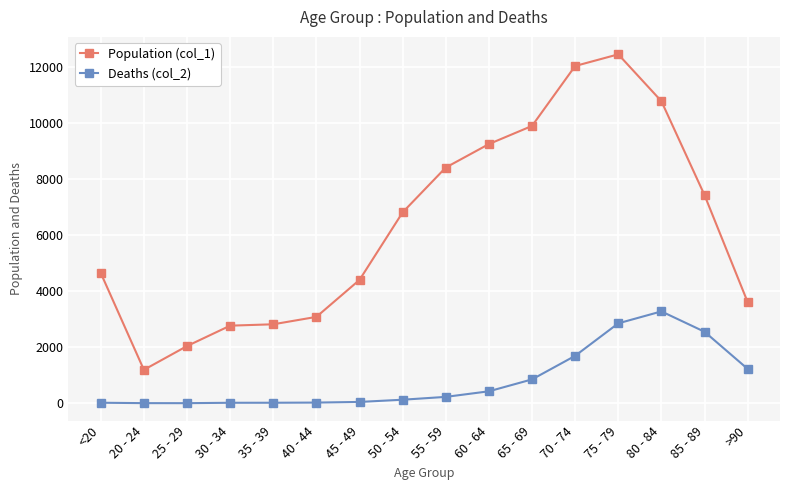

How many lines are shown in the chart?

2